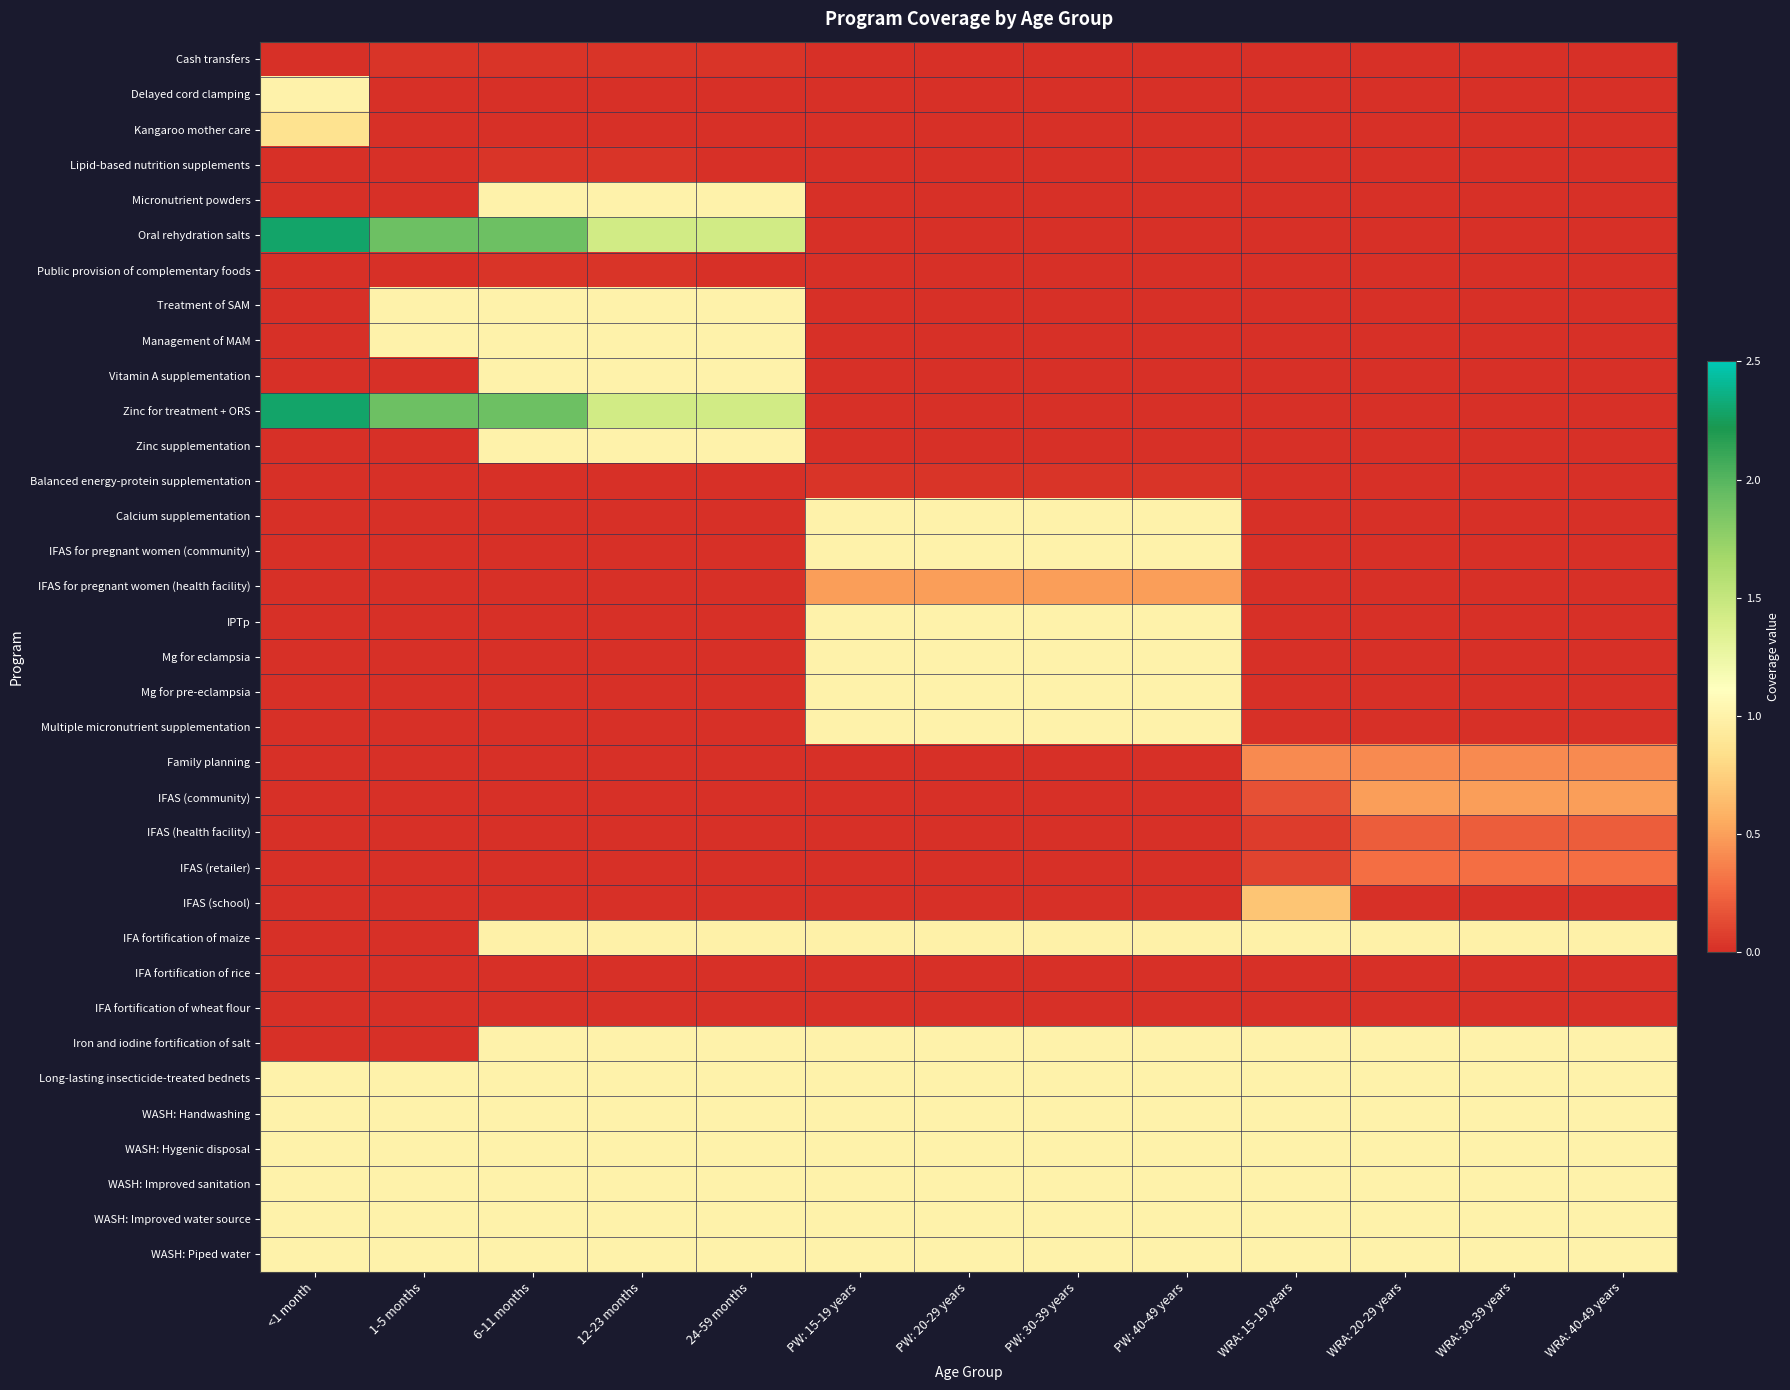

Between WRA: 30-39 years and 1-5 months, which is larger?

1-5 months